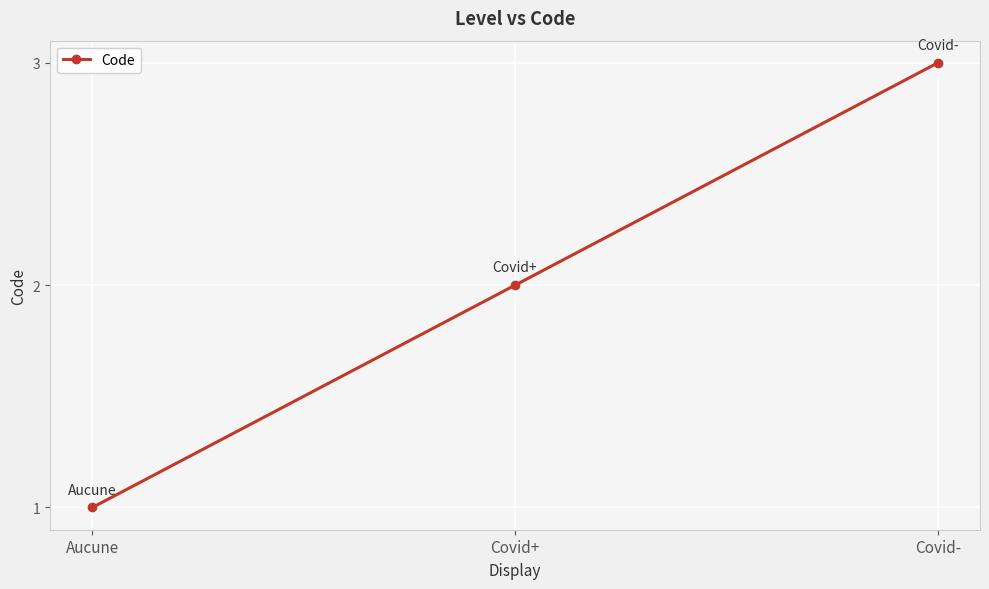

Rank the categories by value from lowest to highest.

Aucune, Covid+, Covid-